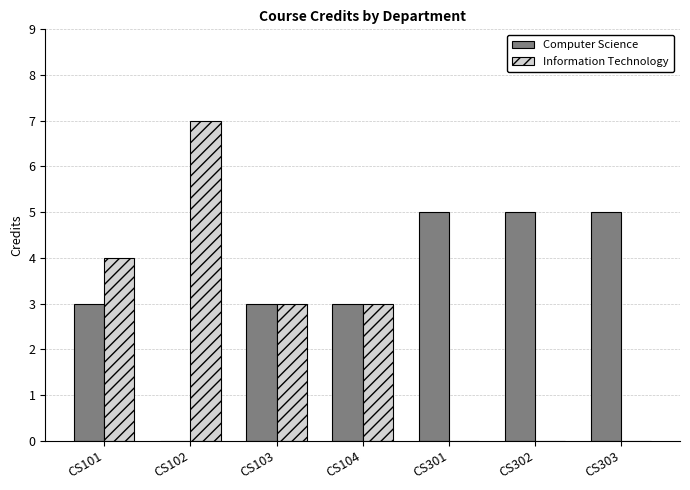

Are the bars horizontal?

No